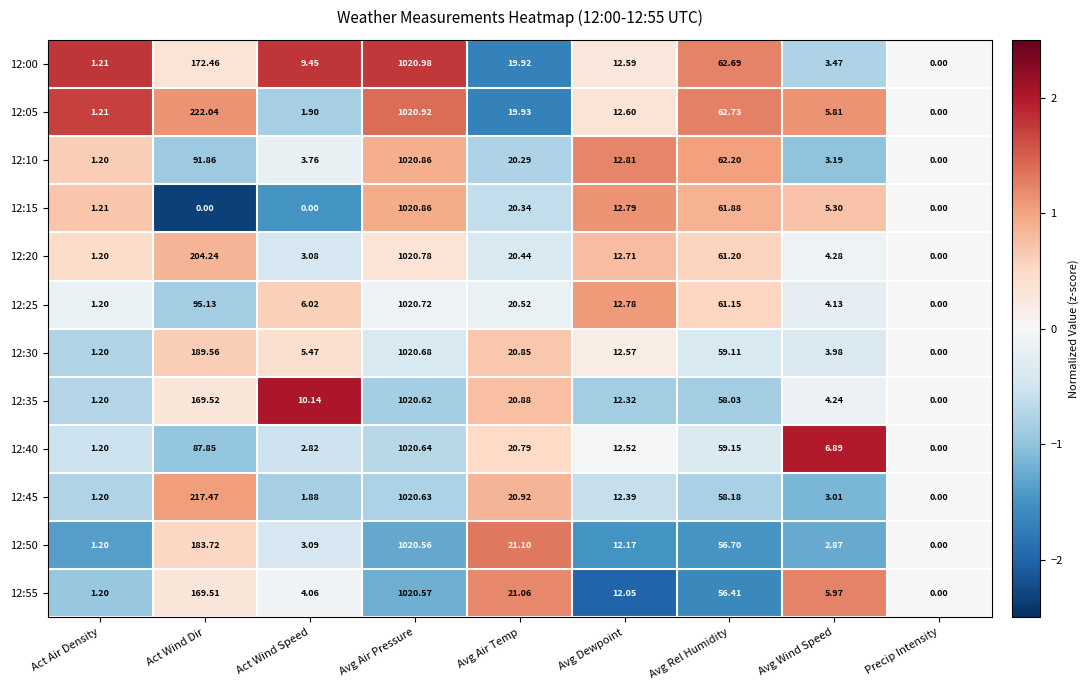

How many series are shown in this chart?

12